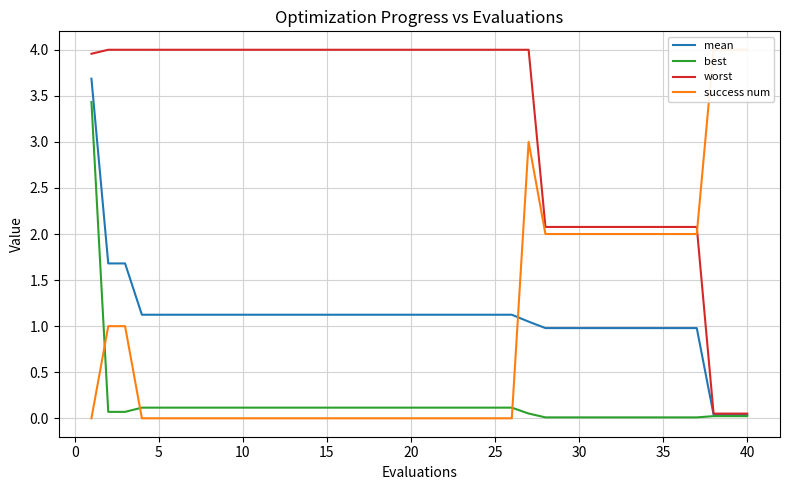

Is this an area chart (filled region under the line)?

No